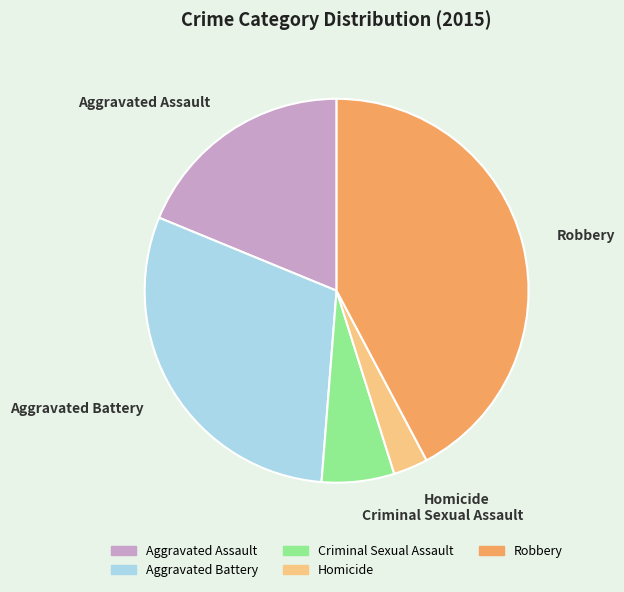

How many slices are in this pie chart?

5